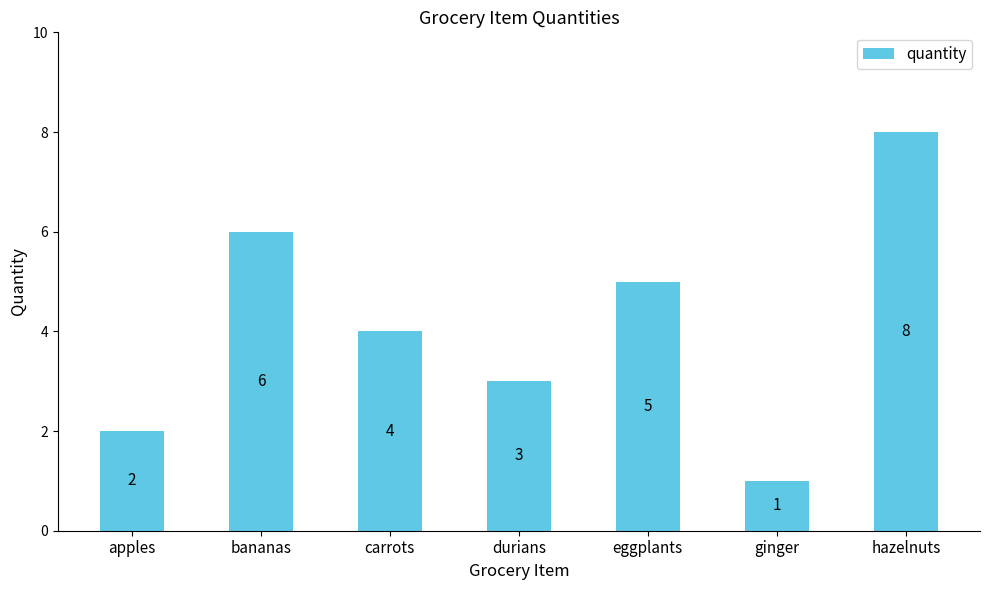

Reading left to right, transcribe all the data shown in this chart.

apples=2	bananas=6	carrots=4	durians=3	eggplants=5	ginger=1	hazelnuts=8